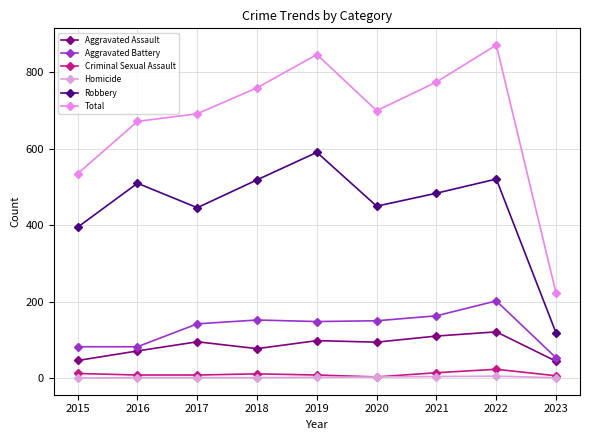

What is the value of the Aggravated Assault point at the 5th from the left?

98